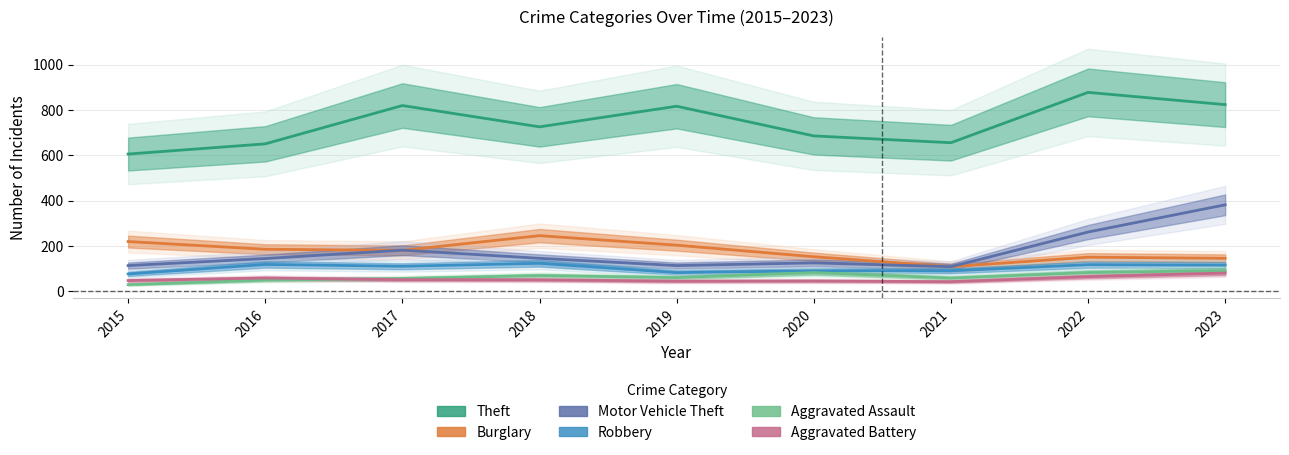

What is the value of the Aggravated Assault point at the 8th from the left?

82